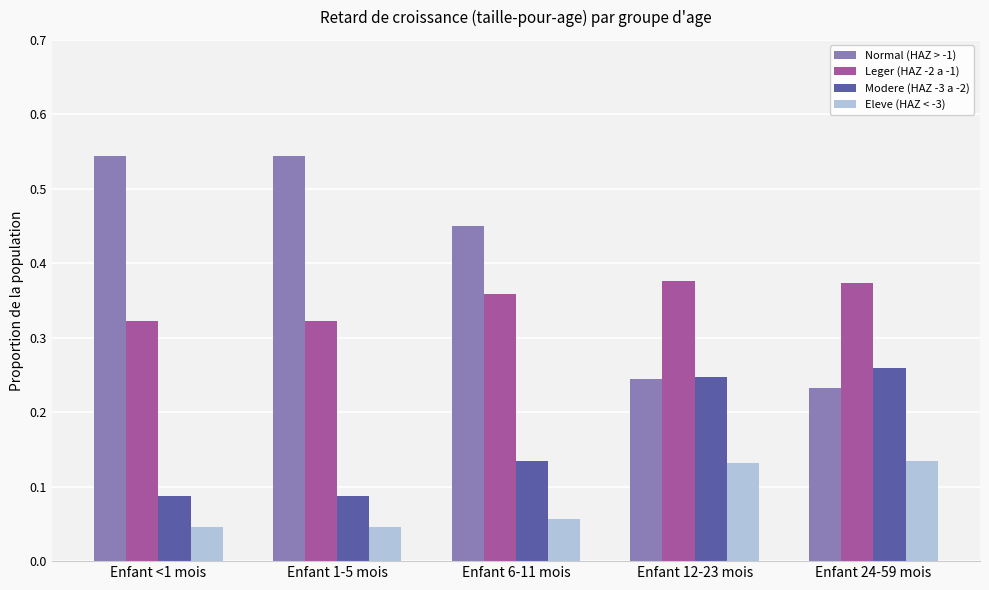

List the series in order of their overall mean, highest first.

Normal (HAZ > -1), Leger (HAZ -2 a -1), Modere (HAZ -3 a -2), Eleve (HAZ < -3)